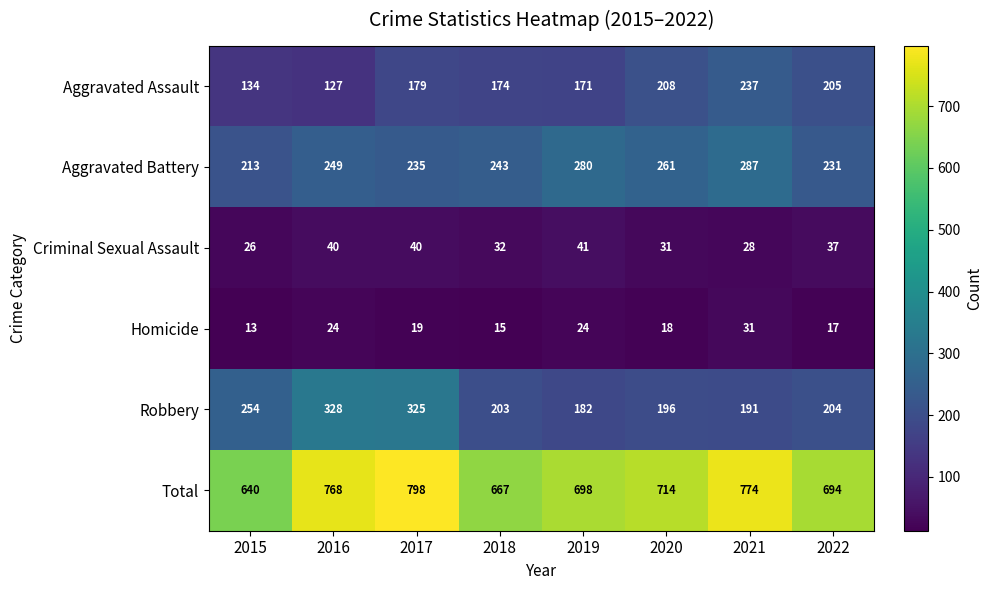

At which label is Criminal Sexual Assault closest to 33?

2018